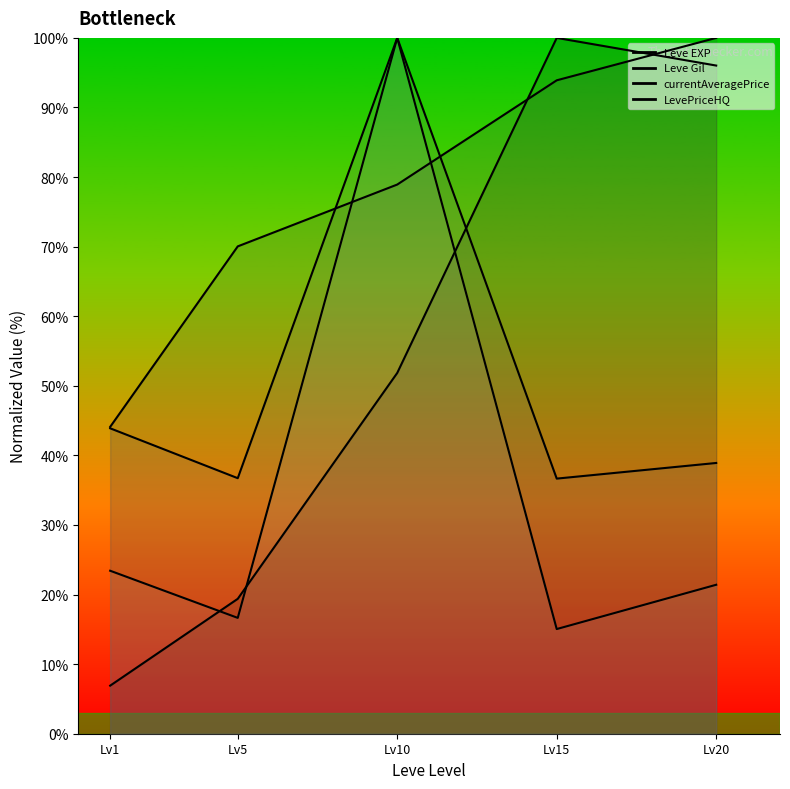

Is it true that Leve EXP (line) equals 34.7 at Lv5?

False